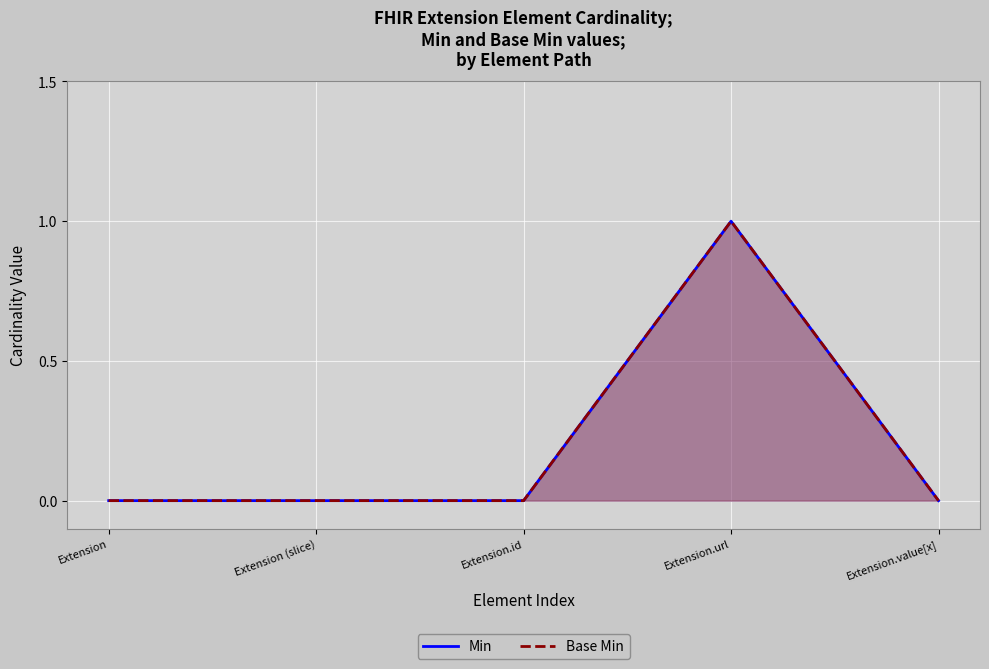

Count the Base Min values in the range 0 to 1.

5